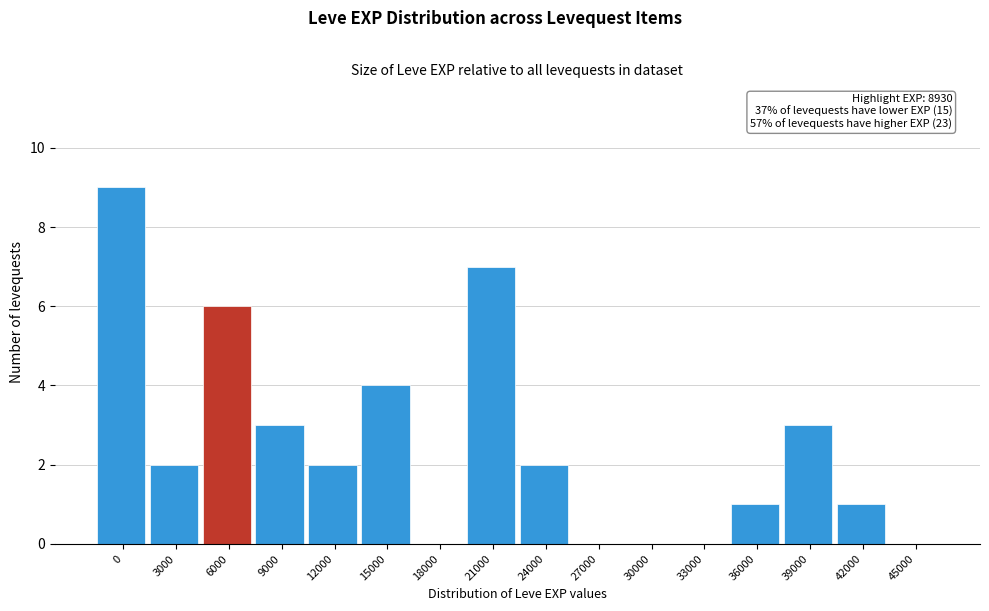

Reading left to right, what are all the values shown in this chart?

0=9	3000=2	6000=6	9000=3	12000=2	15000=4	18000=0	21000=7	24000=2	27000=0	30000=0	33000=0	36000=1	39000=3	42000=1	45000=0